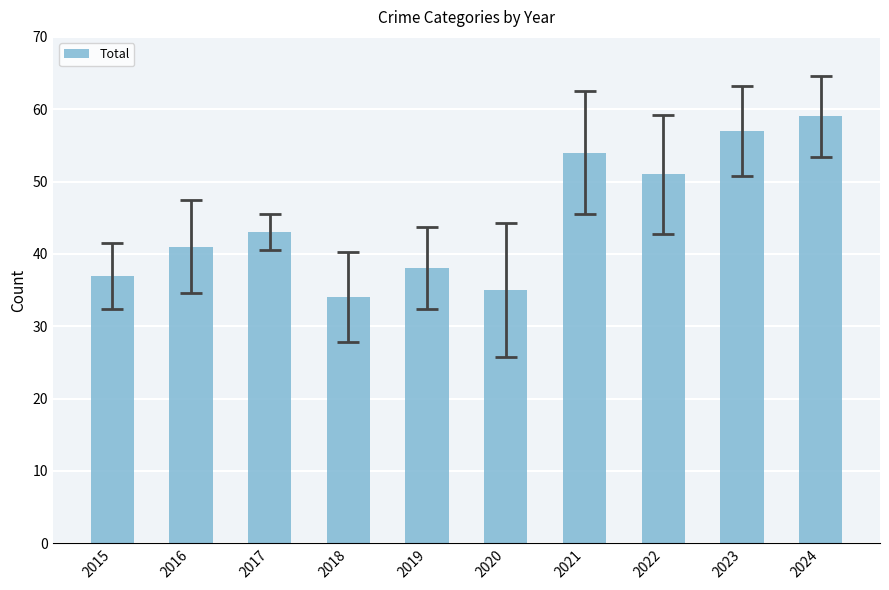

What is the smallest value displayed?

34